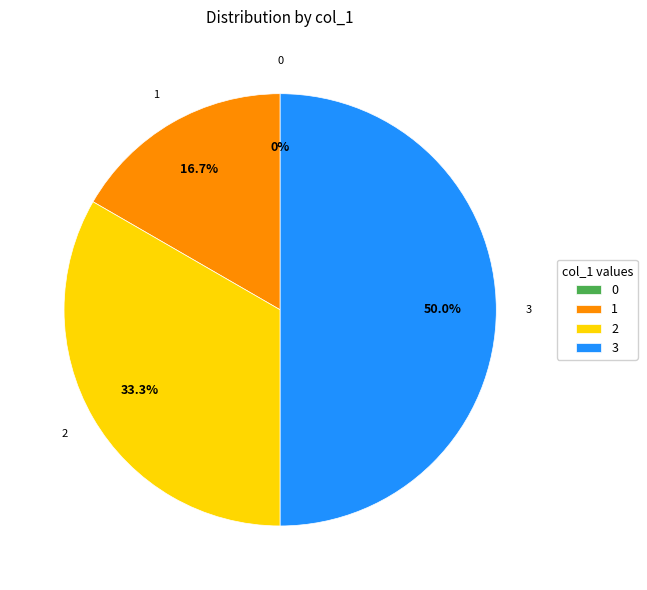

Which has a higher value, 1 or 2?

2